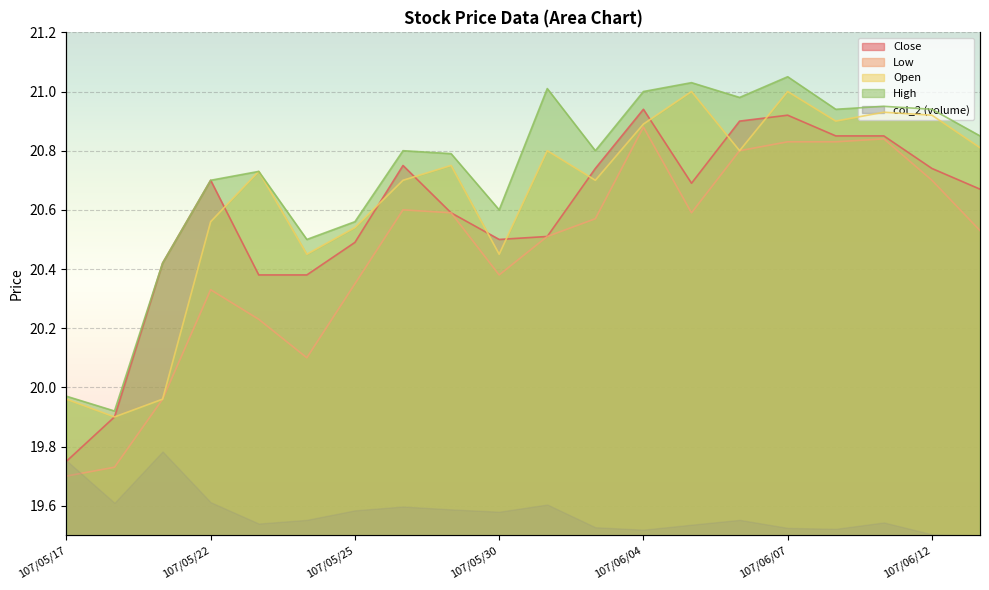

What position from the right is 107/05/21?

18